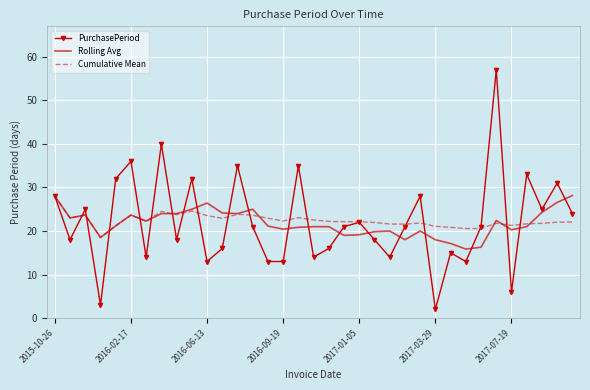

Which series ends up on top after the final intersection of Cumulative Mean and Rolling Avg?

Rolling Avg